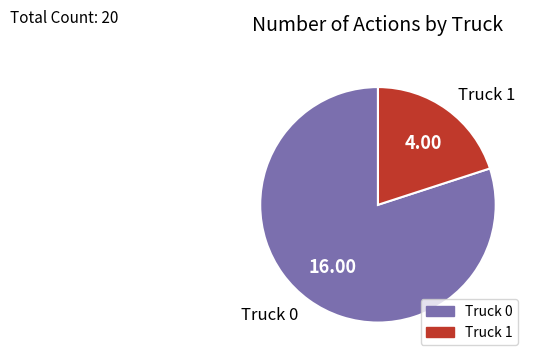

Count the number of slices in the pie.

2